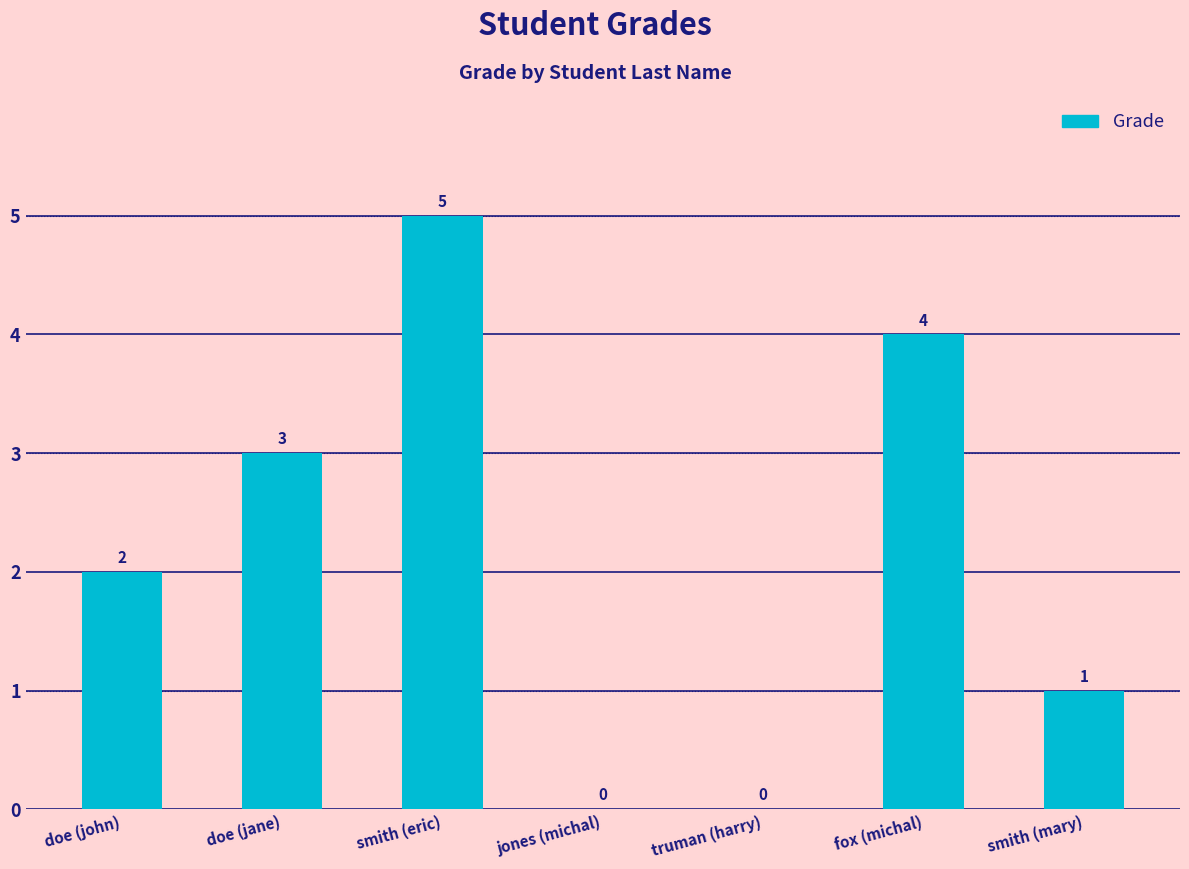

True or false: the data shows 1 at doe (jane).

False